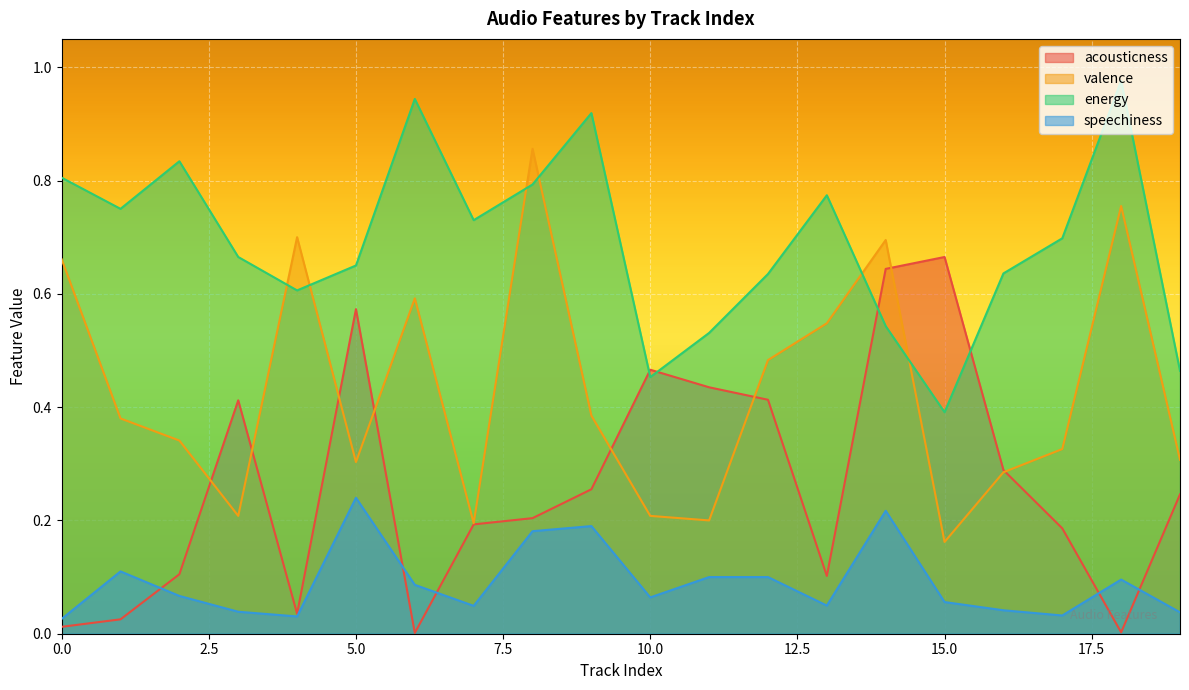

What are all the series names shown in the legend?

acousticness, valence, energy, speechiness